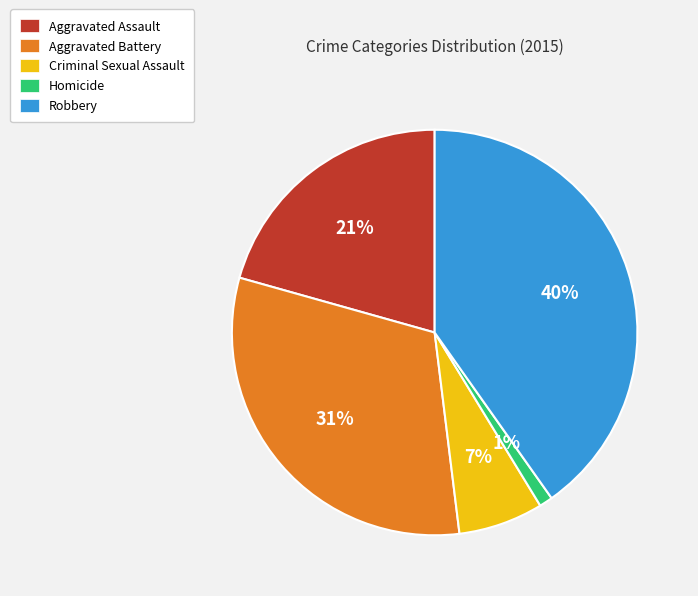

Does Aggravated Battery represent more than half of the total?

No